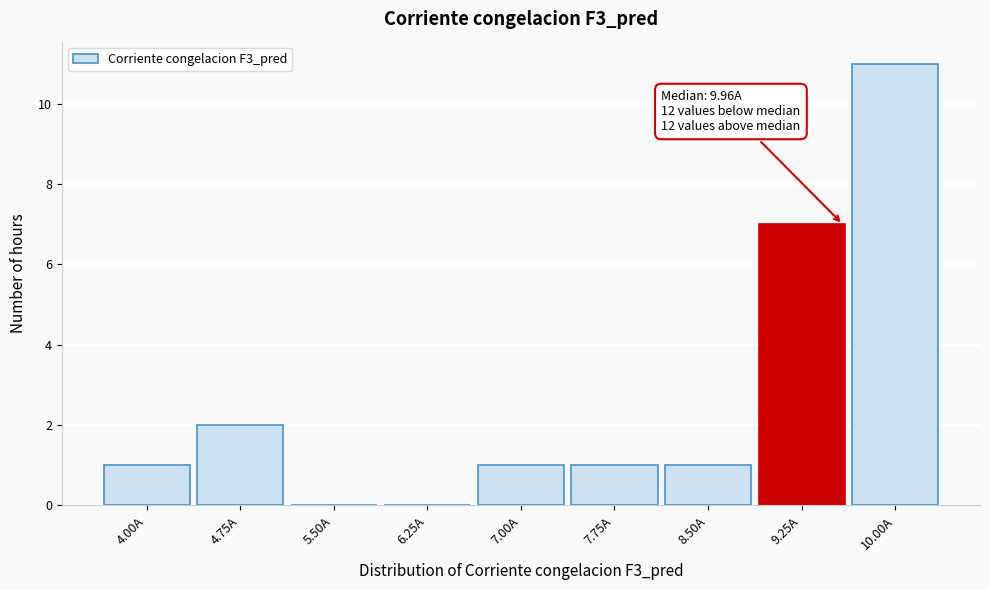

Reading right to left, transcribe all the data shown in this chart.

10.00A=11	9.25A=7	8.50A=1	7.75A=1	7.00A=1	6.25A=0	5.50A=0	4.75A=2	4.00A=1